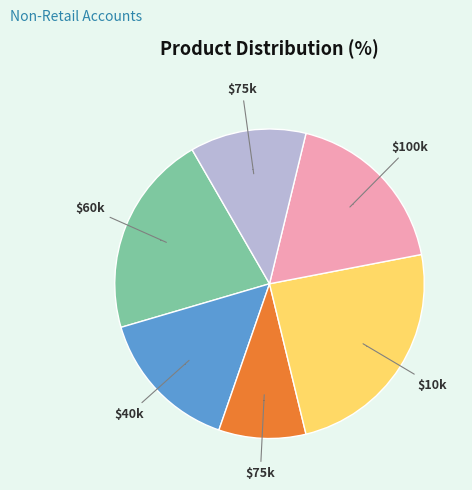

To the nearest percent, what is the average slice percentage?

17%